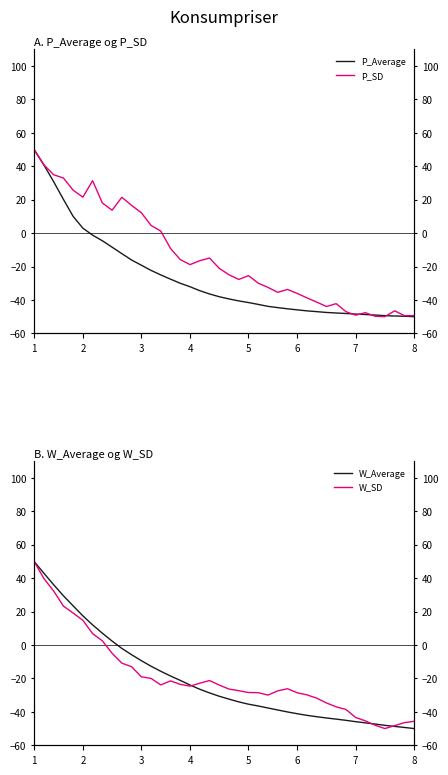

How many values in W_Average are above zero?

9